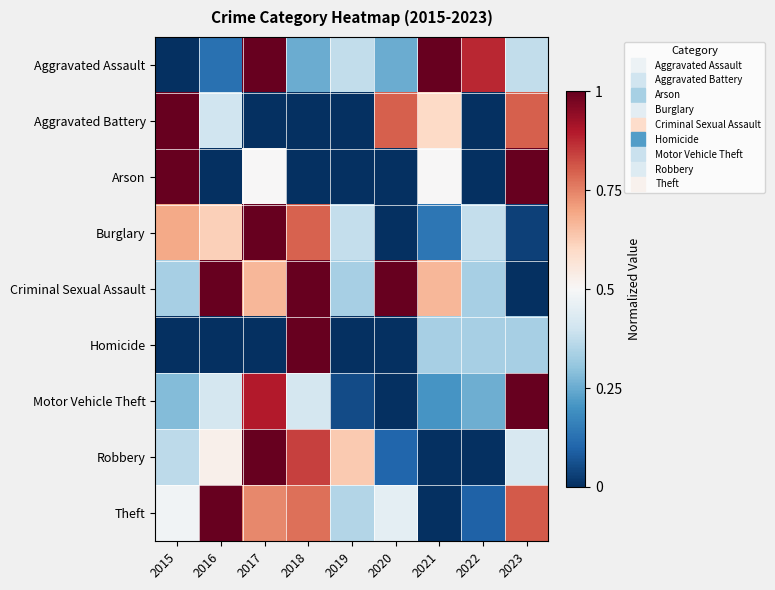

How many categories are shown in the chart?

9